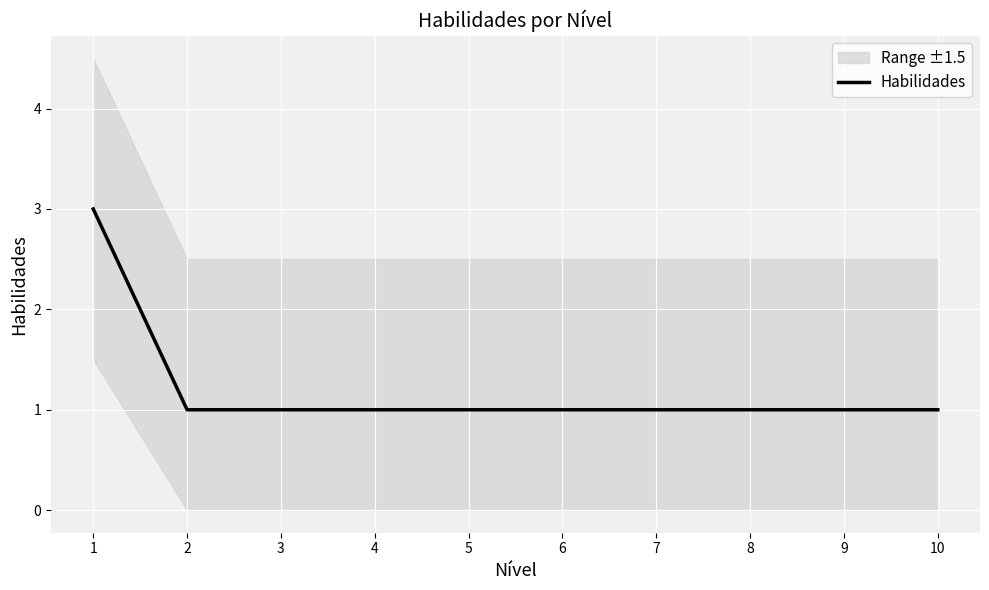

Count the values in the range 1 to 2.

9